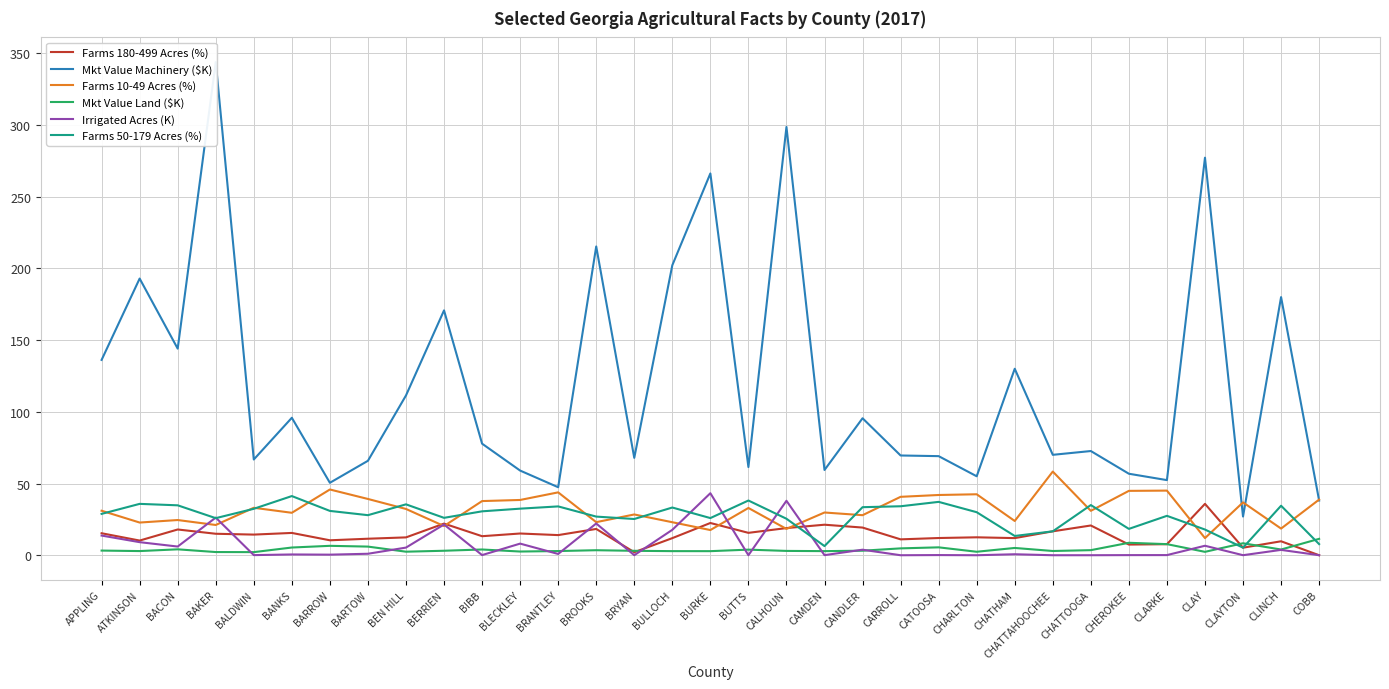

Which series has the largest total across all categories?

Mkt Value Machinery ($K)